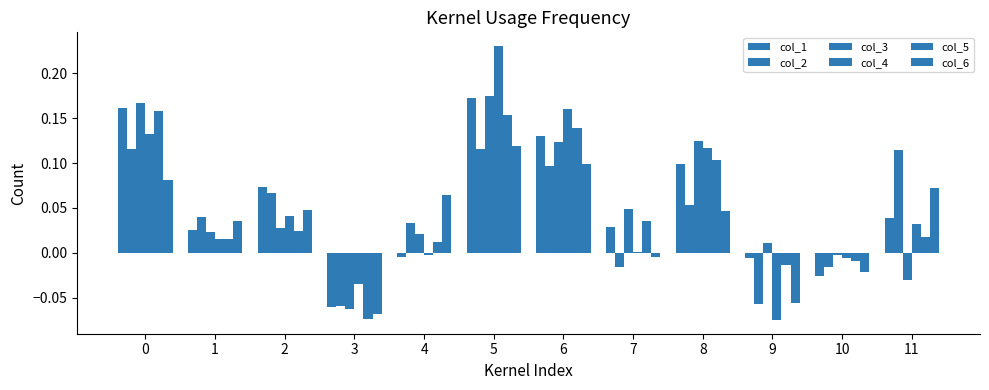

How many groups of bars are there?

12